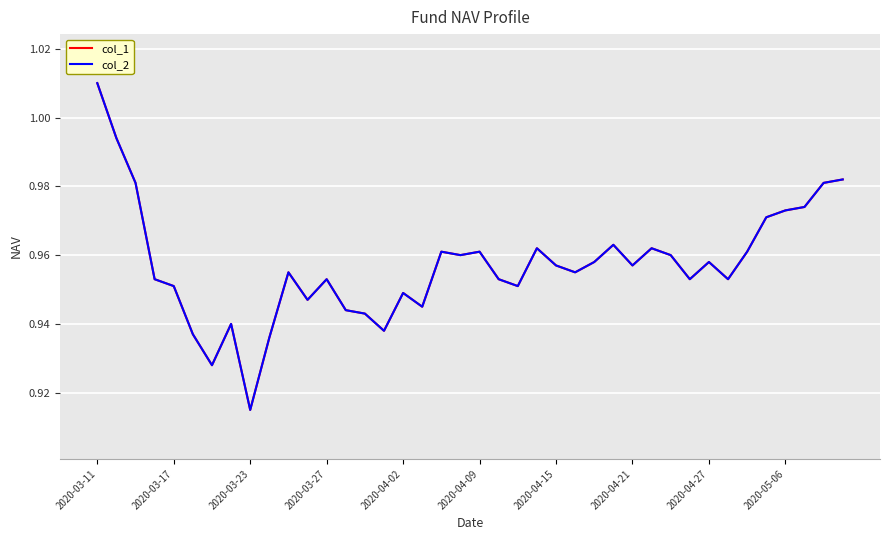

What is the smallest value displayed?

0.9